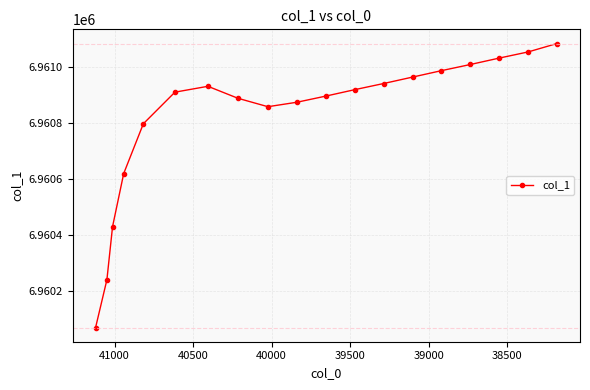

What is the average value?

6960816